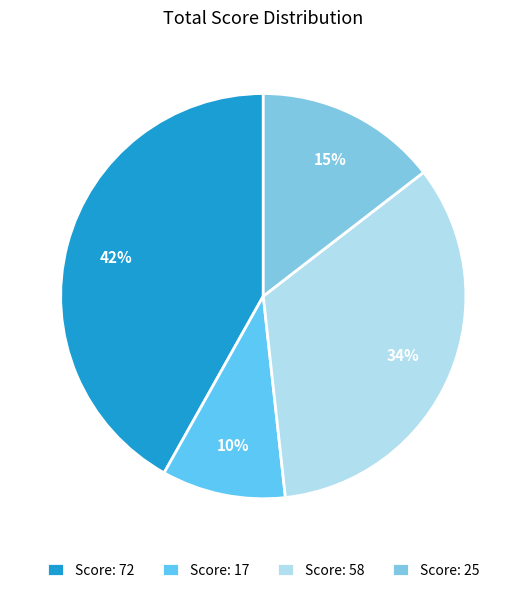

Which category has the smallest portion of the pie?

Score: 17